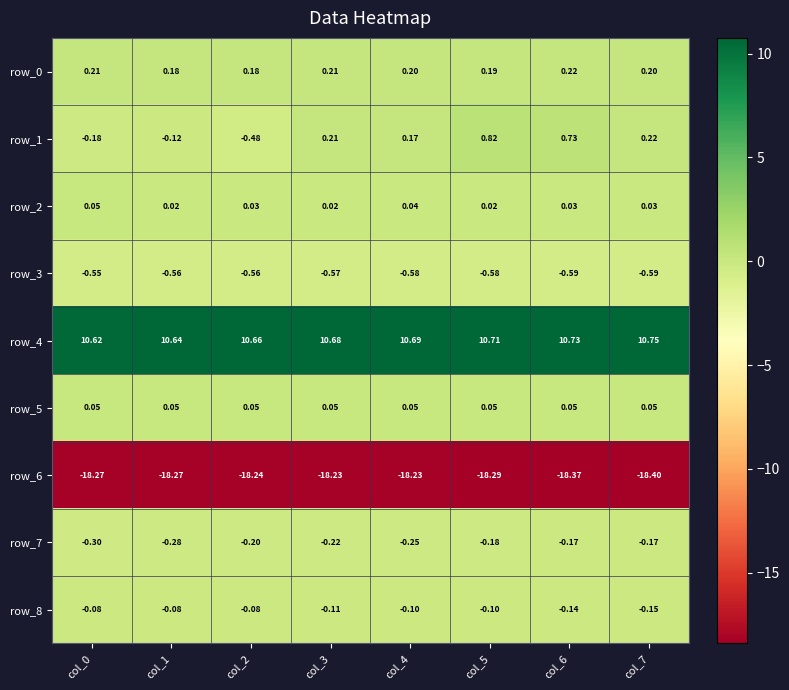

Is the value of row_4 at col_5 greater than the value of row_3 at col_2?

Yes